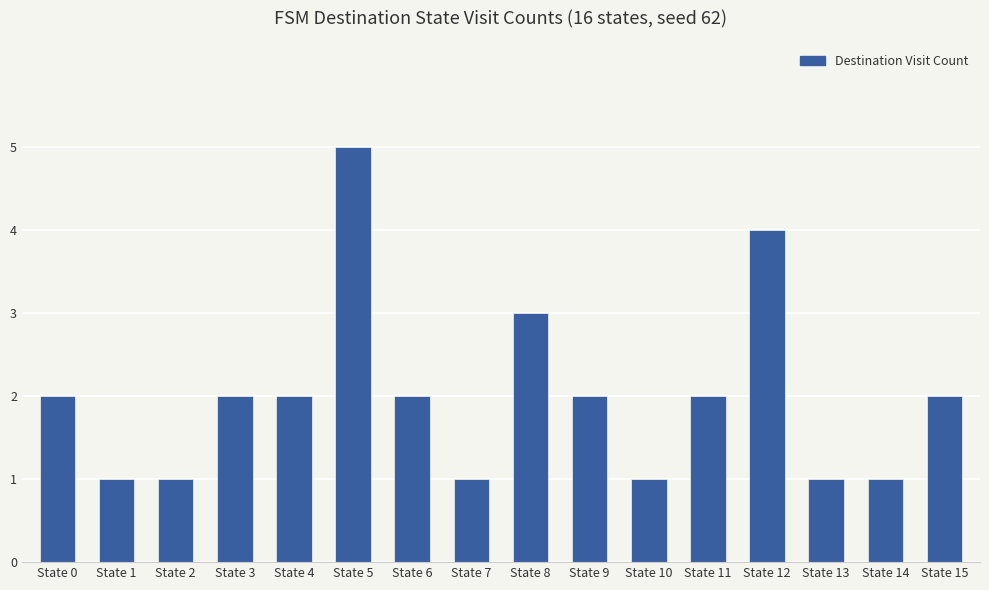

What is the ratio of the value at State 11 to the value at State 6?

1.0